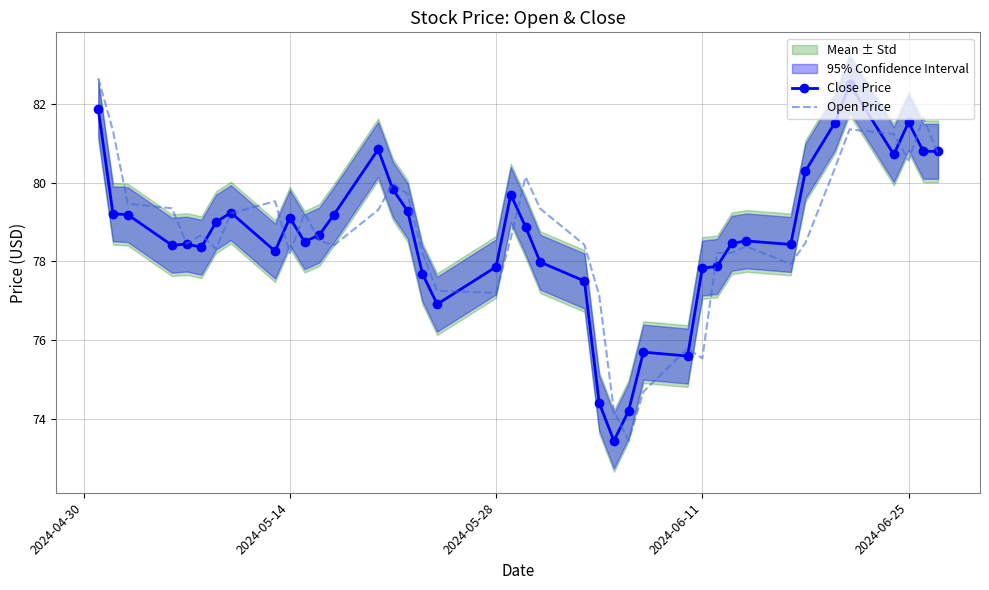

What is the maximum value for Open Price?

82.7